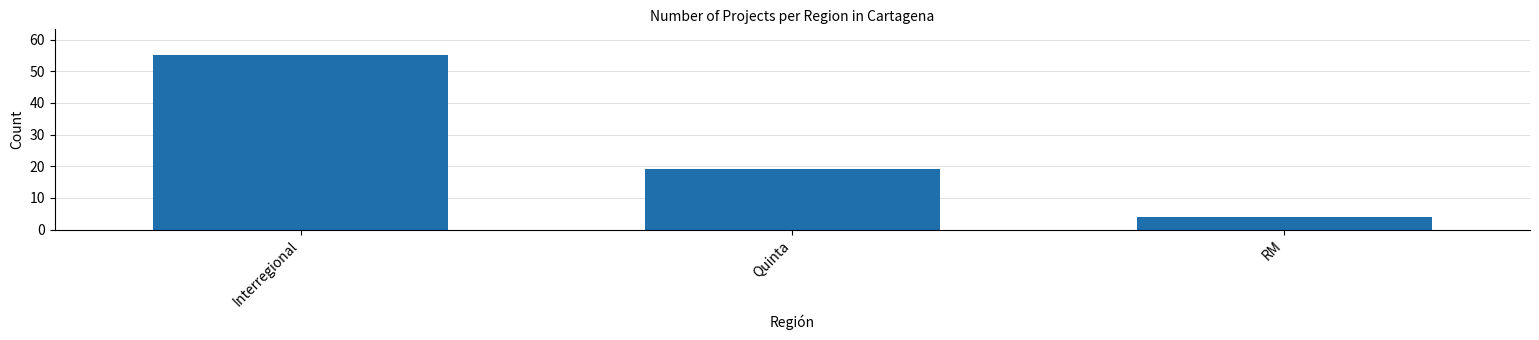

What is the average value?

26